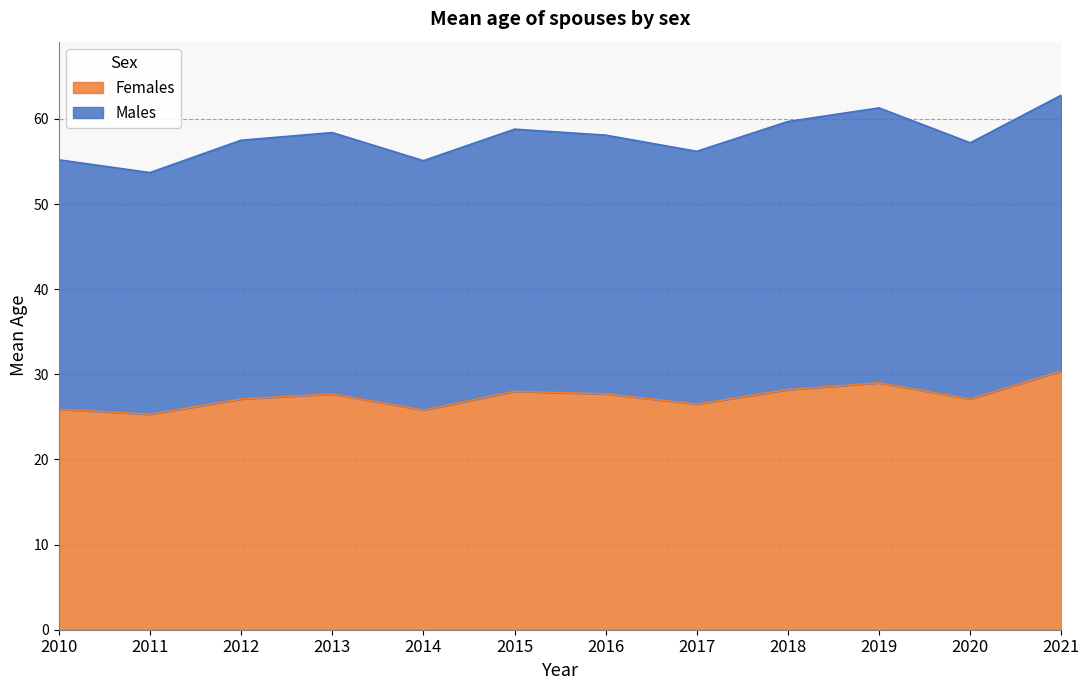

Does the chart display data point markers on the line(s)?

No